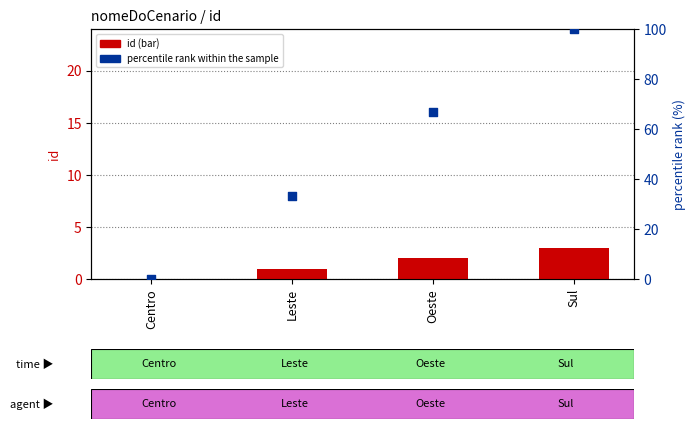

Which series has the largest total across all categories?

percentile rank within the sample